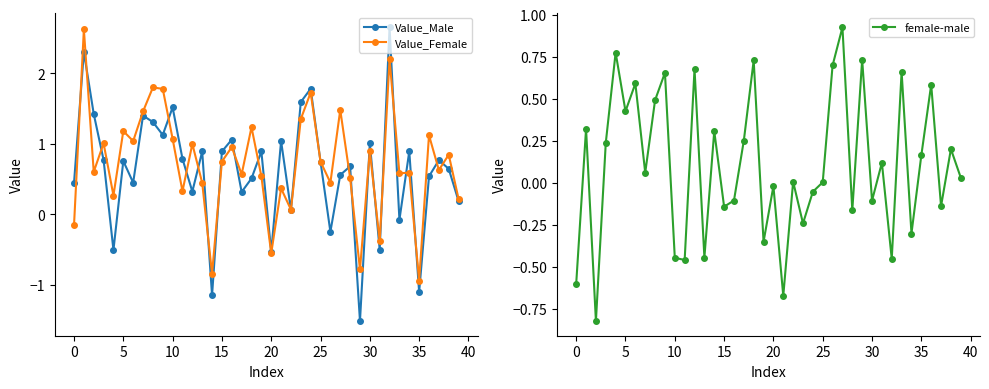

In Value_Male, how many points are lower than both neighbors (excluding endpoints)?

13